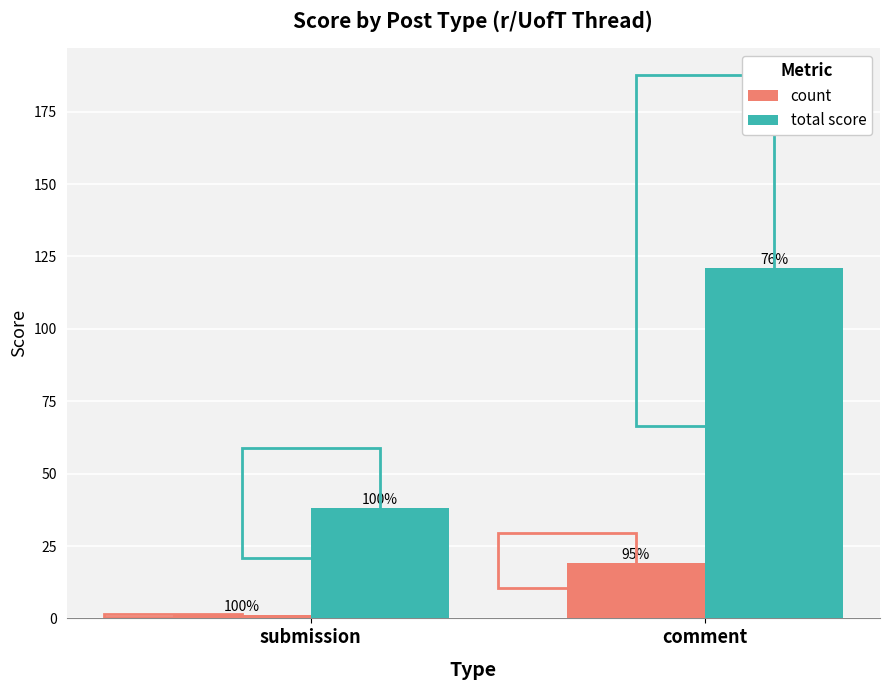

Is the value of total score at submission greater than the value of count at submission?

Yes